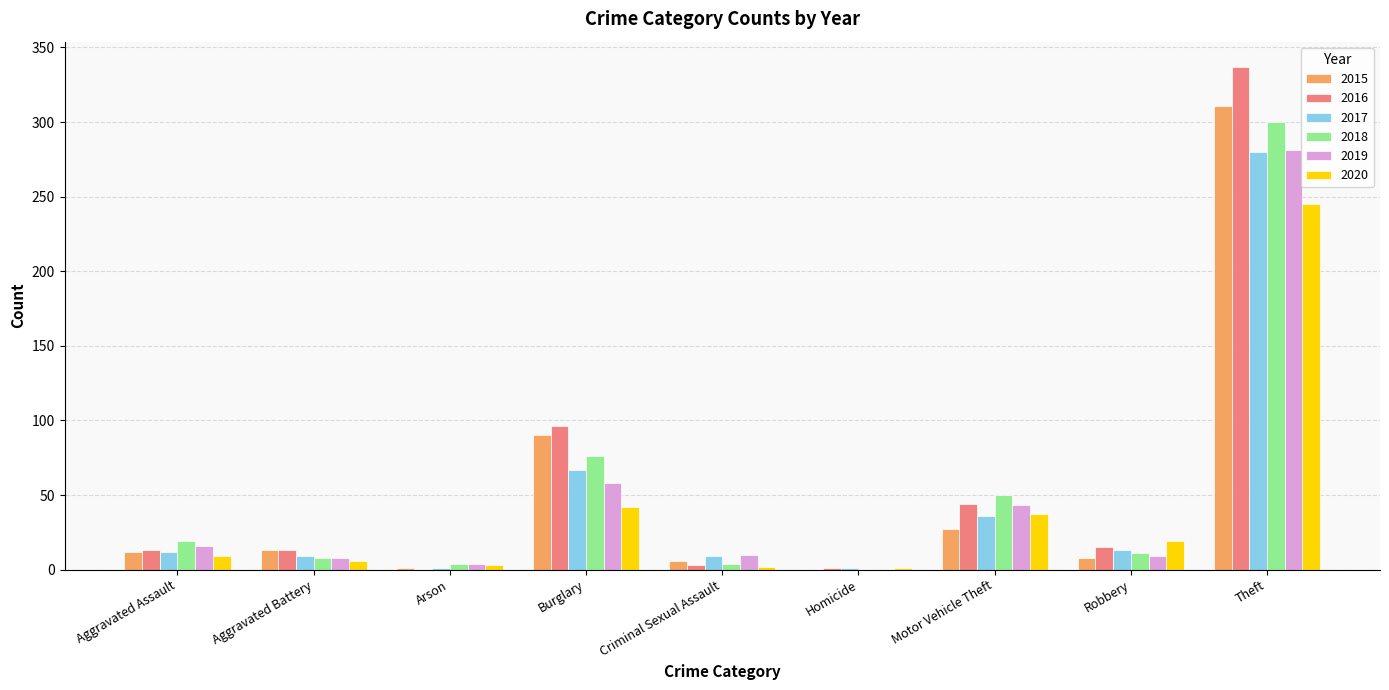

Between Motor Vehicle Theft and Theft, which series saw the biggest shift?

2016